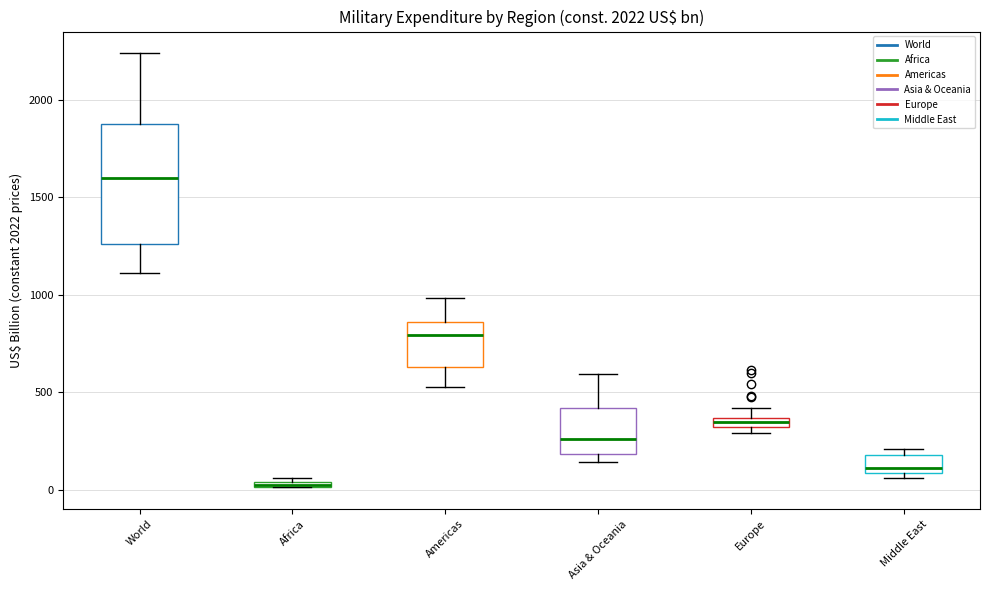

Which box's median line is the highest?

World